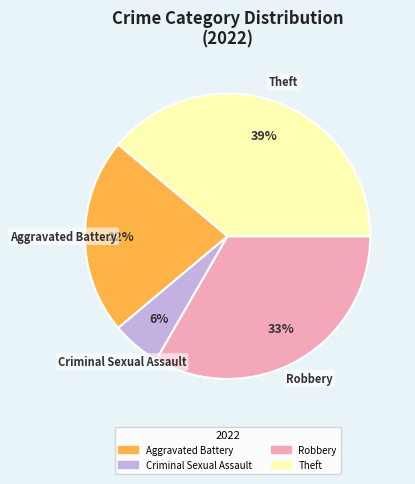

Is there a majority slice in this chart?

No